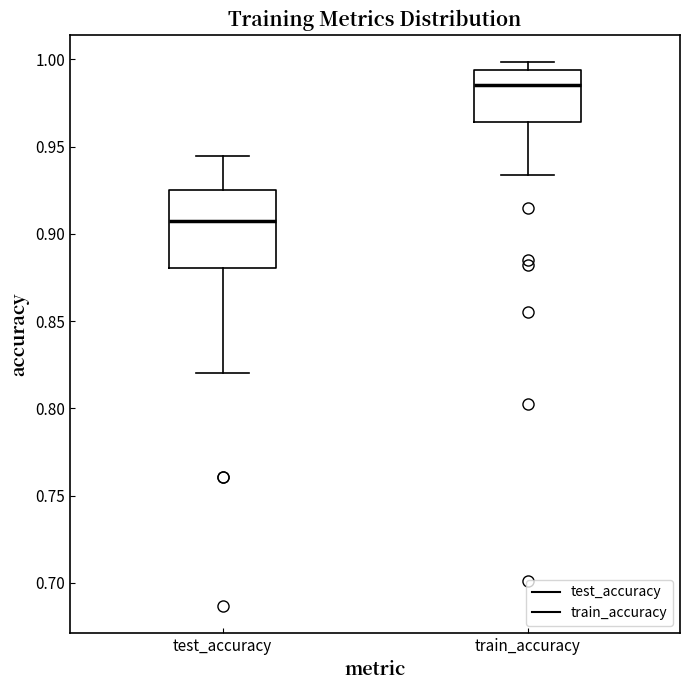

Which box is the tallest, from its lower edge to its upper edge?

test_accuracy